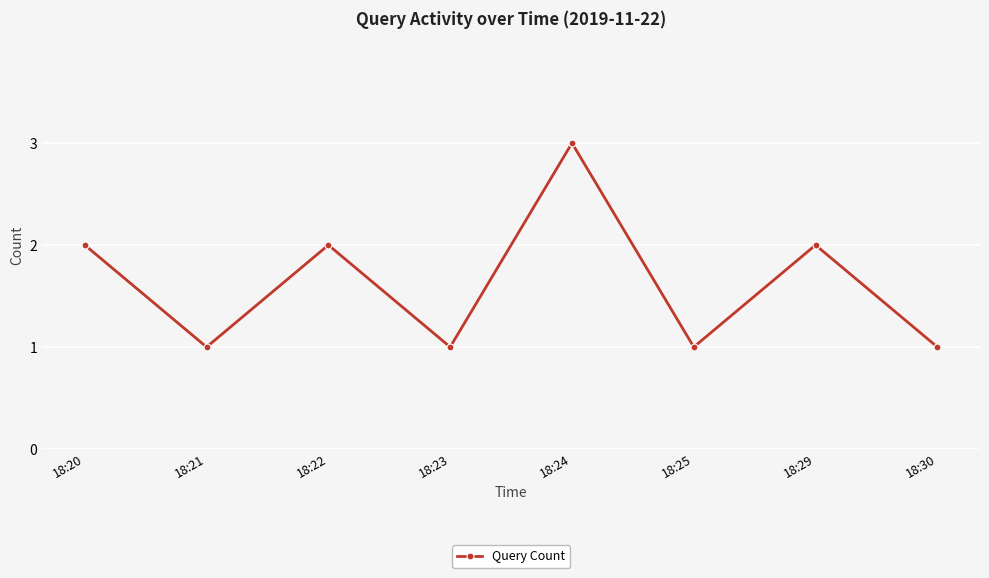

What is the ratio of the value at 18:30 to the value at 18:20?

0.5